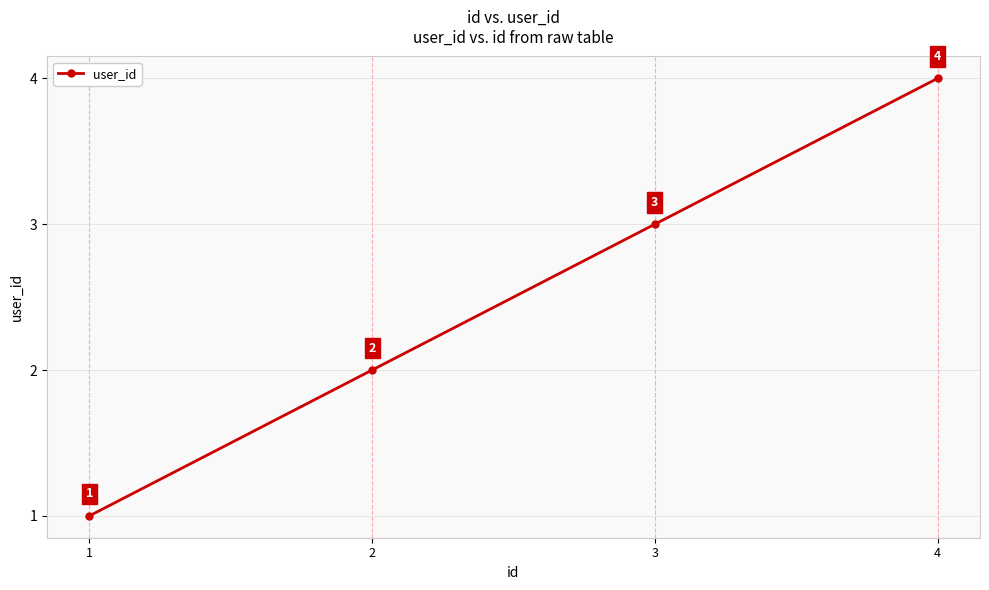

List the labels in order of value, smallest first.

1, 2, 3, 4